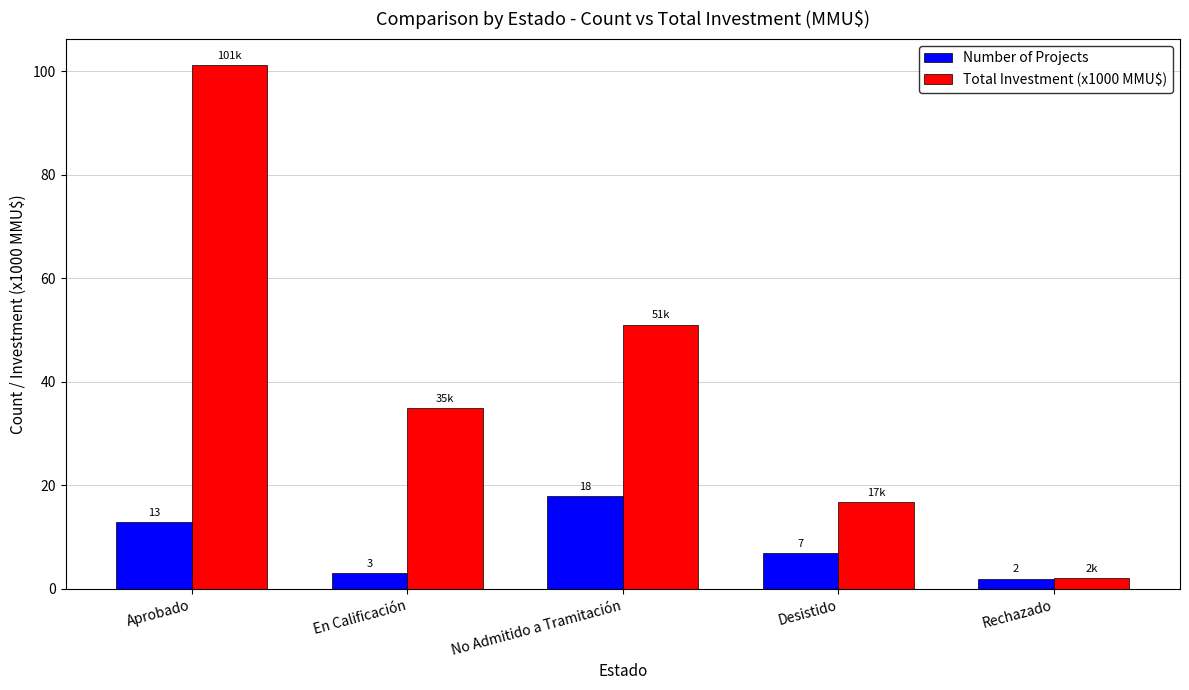

What is the total value across all series at En Calificación?

38.0